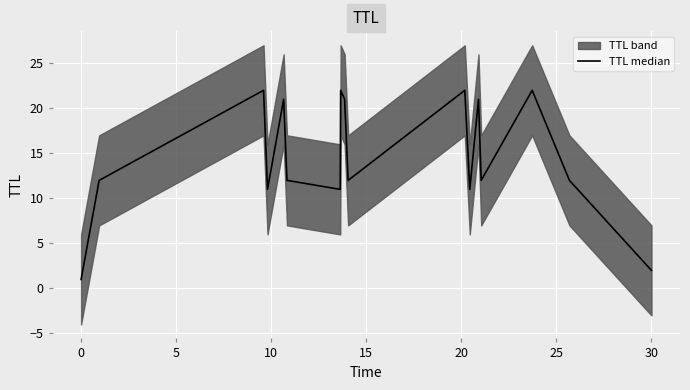

Where is the data nearest to the value 11?

10